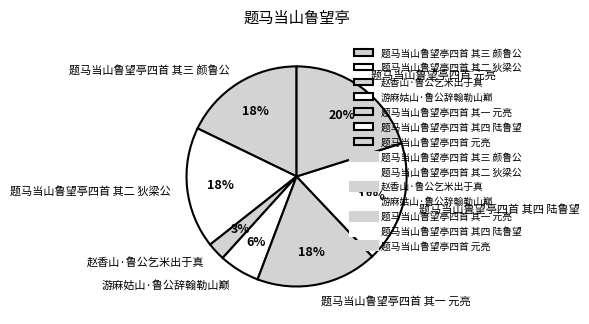

To the nearest percent, what is the combined percentage of 题马当山鲁望亭四首 元亮 and 题马当山鲁望亭四首 其四 陆鲁望?

38%